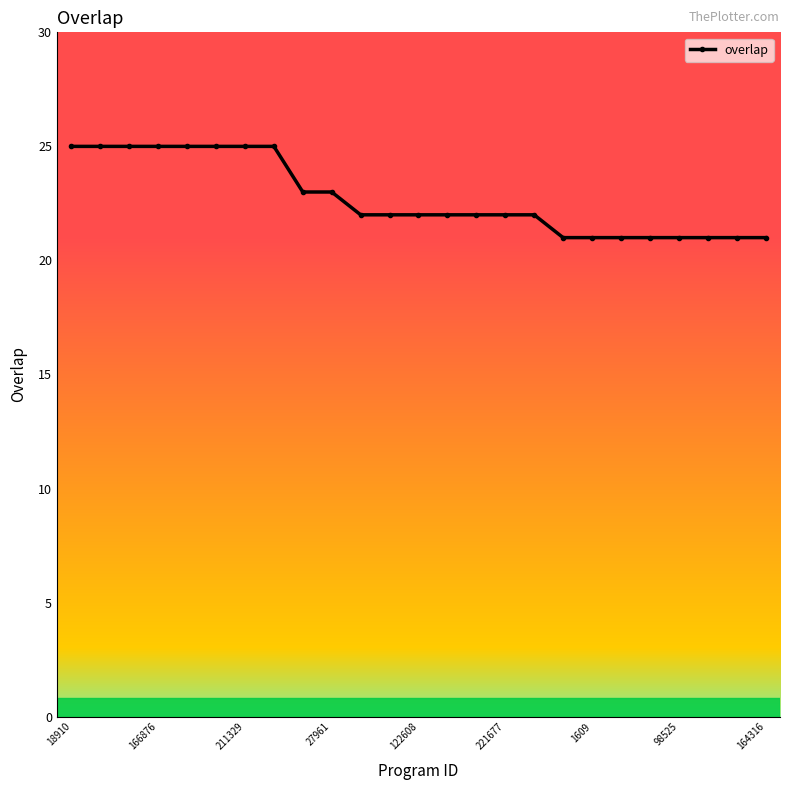

What is the value of the 18th point from the left?

21